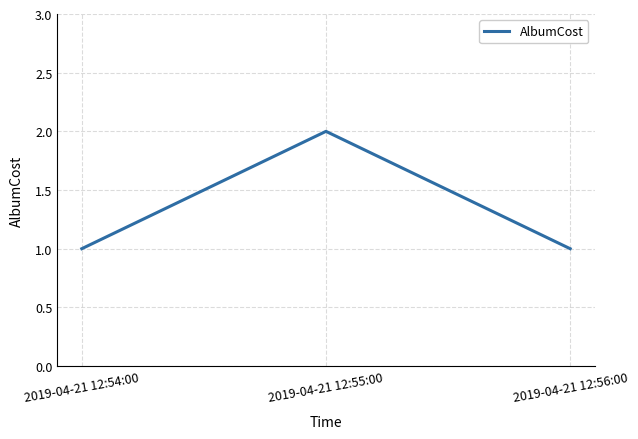

What position from the left is 2019-04-21 12:55:00?

2